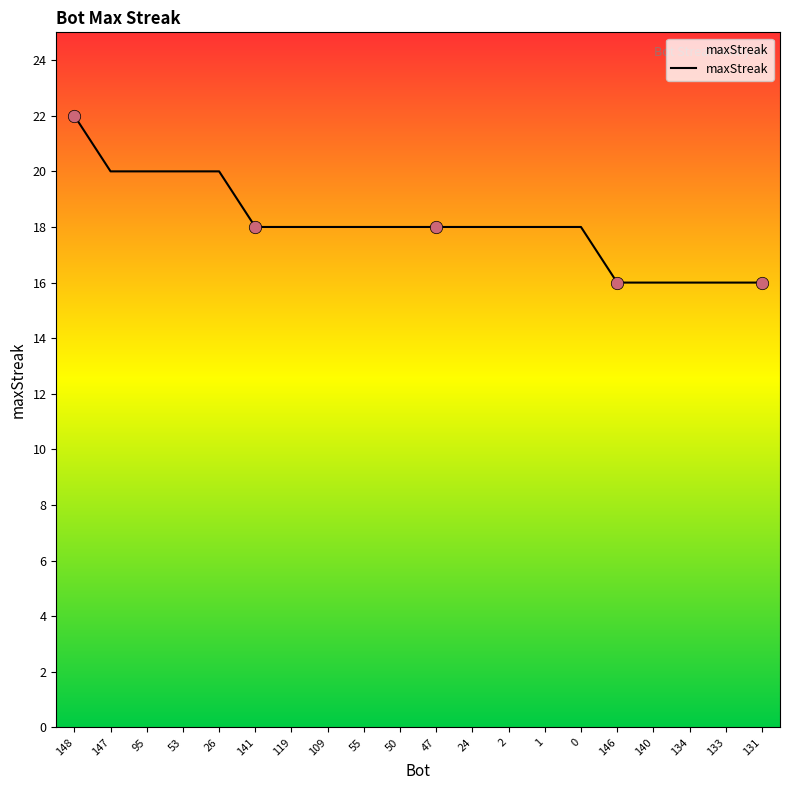

What is the change in value from 50 to 134?

-2